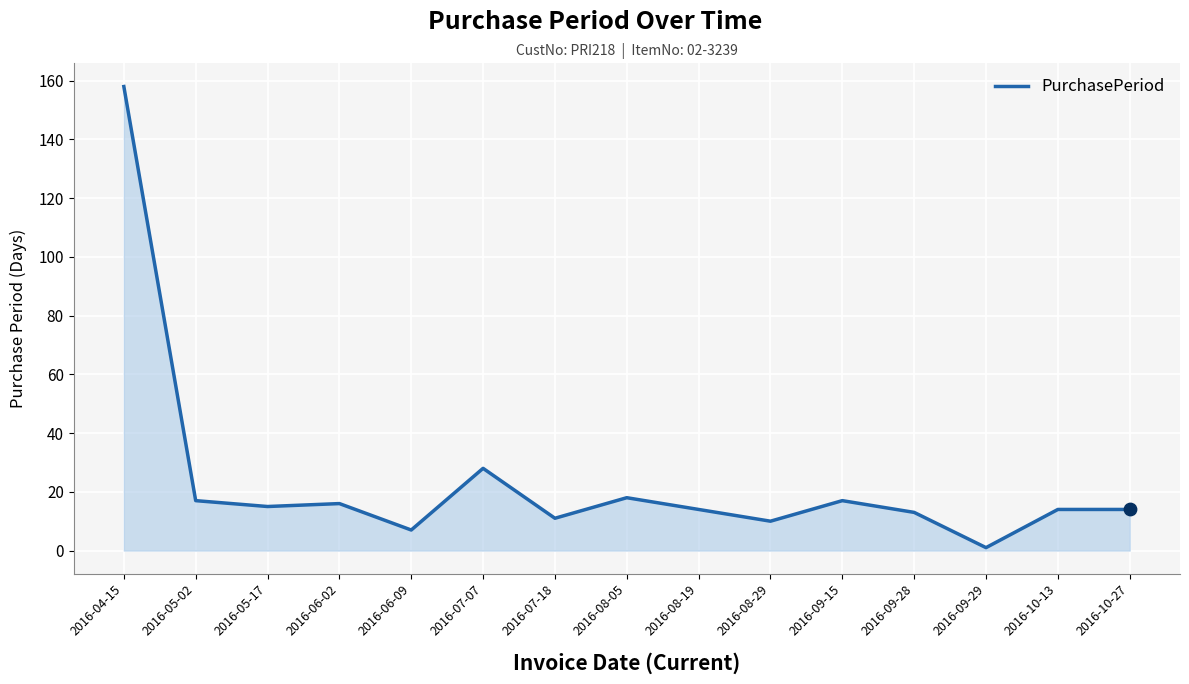

Approximately how many times larger is the value at 2016-08-05 compared to 2016-05-17?

1.2